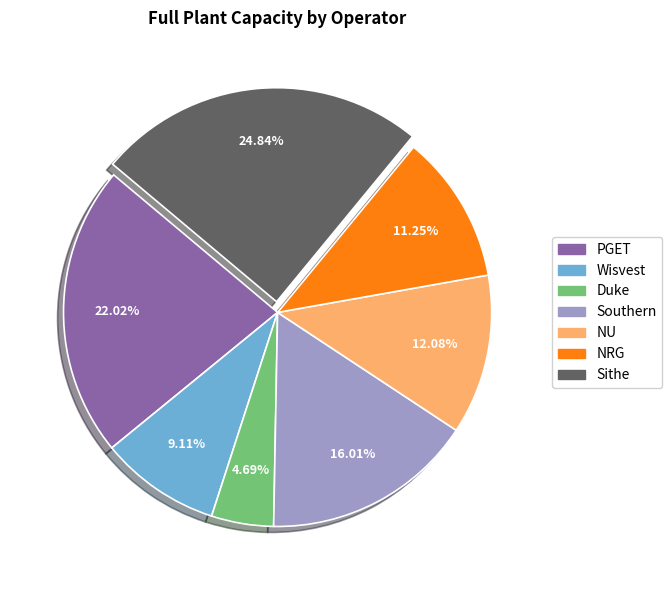

To the nearest percent, what percentage of the pie is NRG?

11%